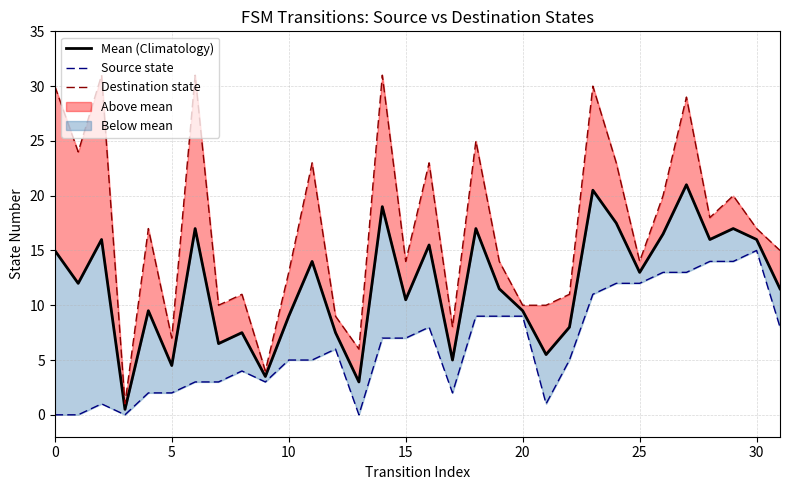

At which category is the sum across all series the highest?

27